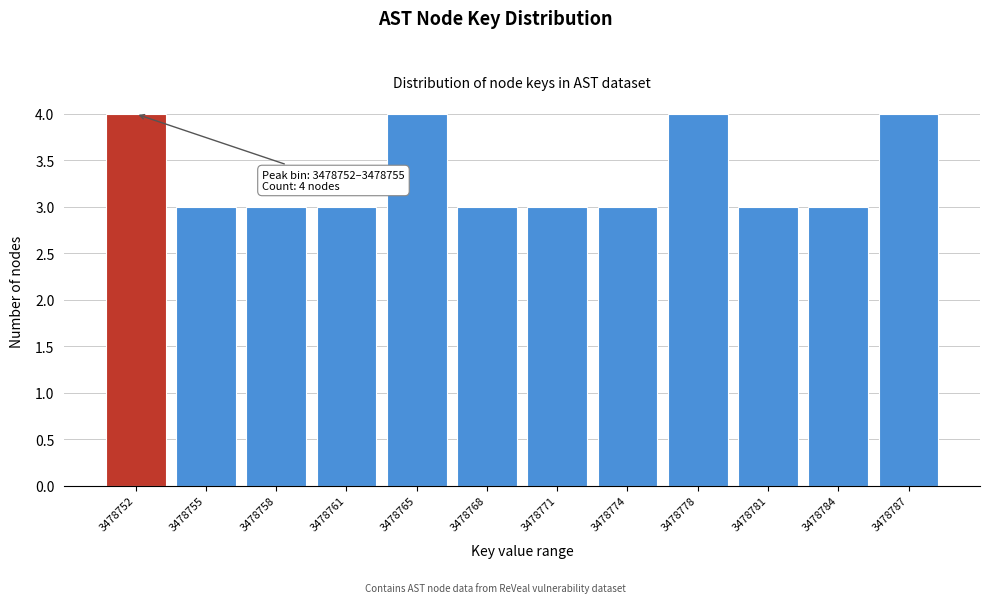

Reading right to left, extract all data points from this chart.

4	3	3	4	3	3	3	4	3	3	3	4